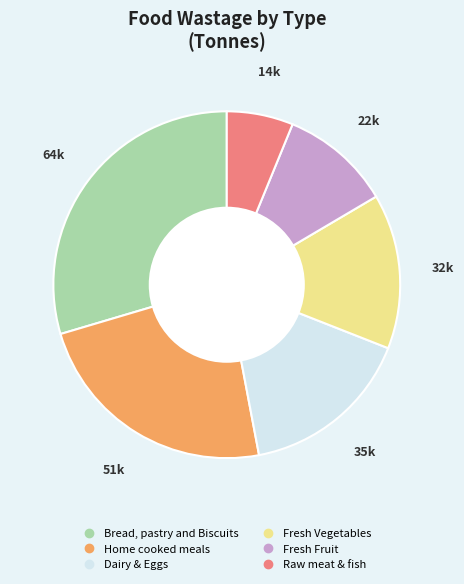

Does Bread, pastry and Biscuits represent more than half of the total?

No